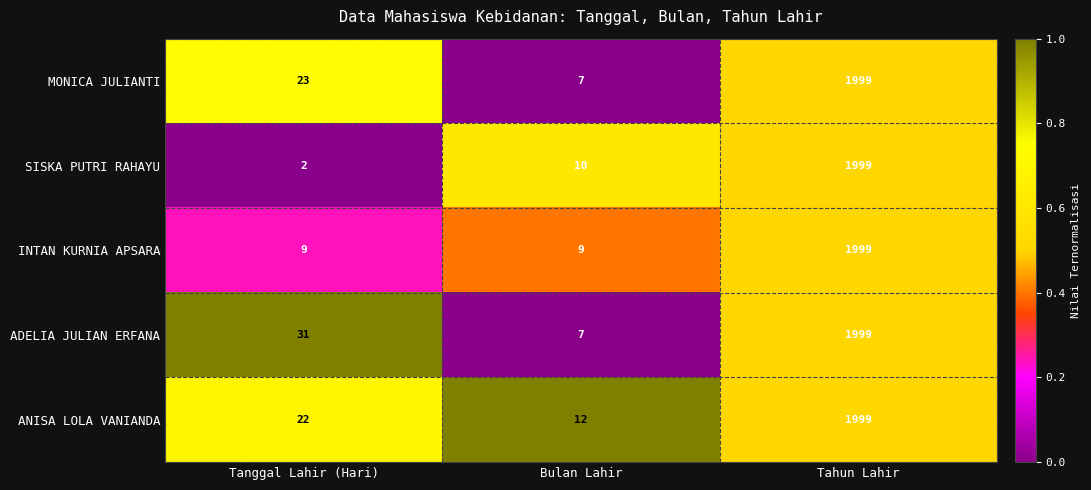

Which series has the widest spread of values?

SISKA PUTRI RAHAYU